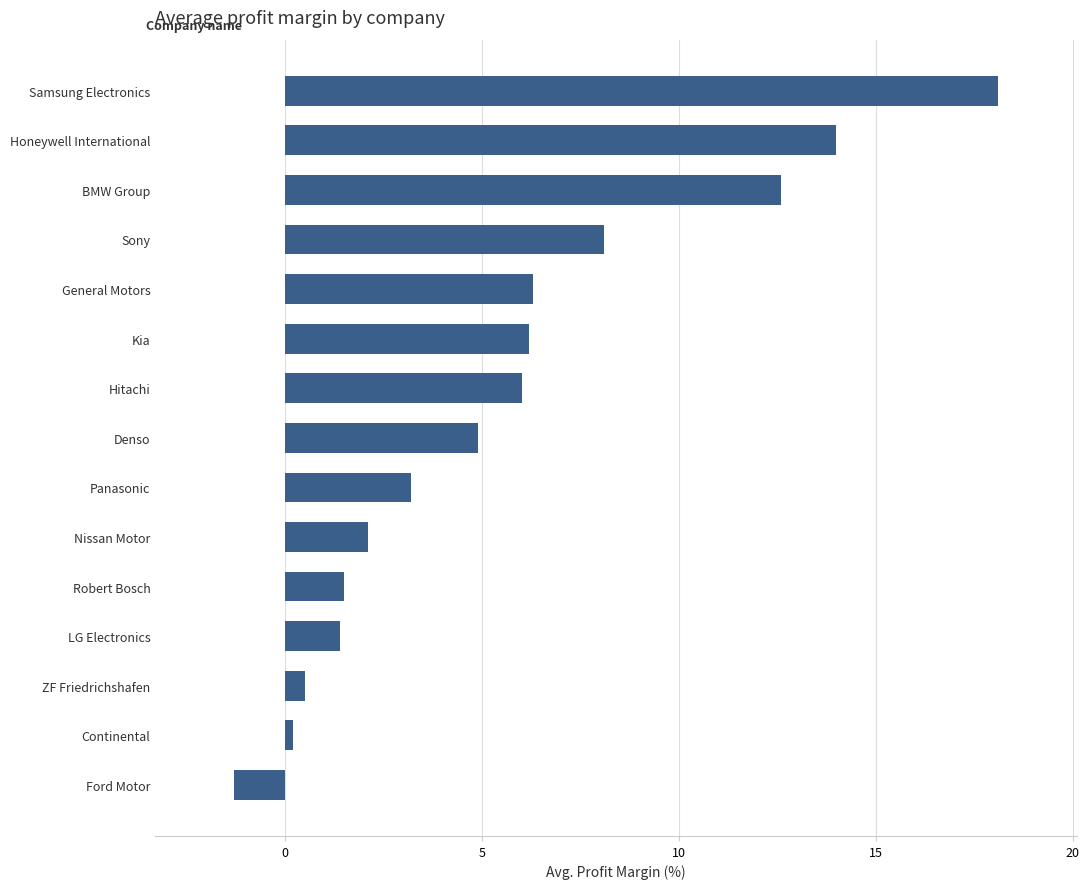

What is the difference between the maximum and minimum values?

19.4